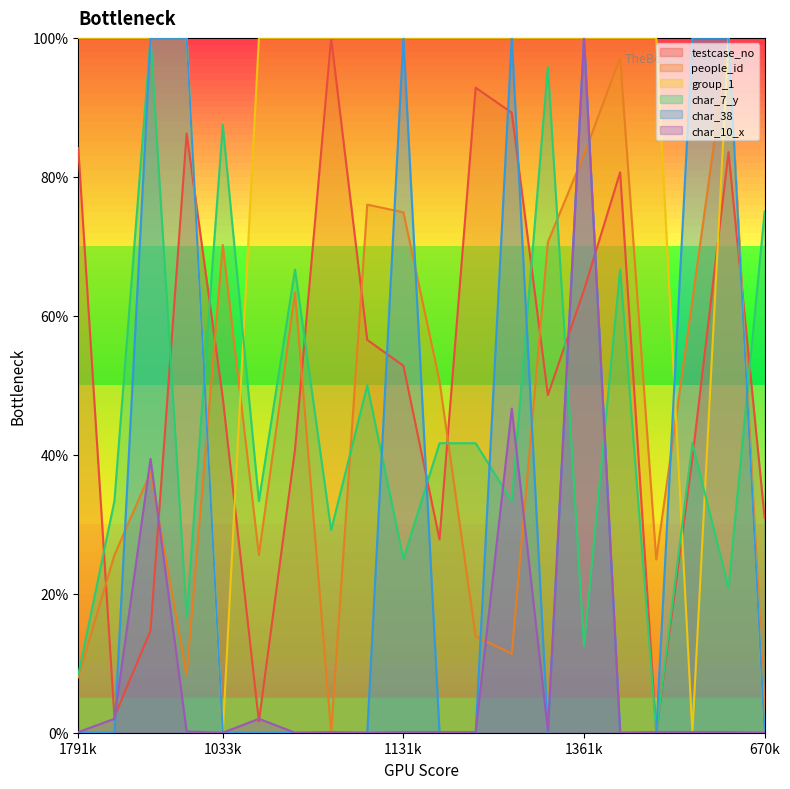

In char_10_x, how many points are lower than both neighbors (excluding endpoints)?

5